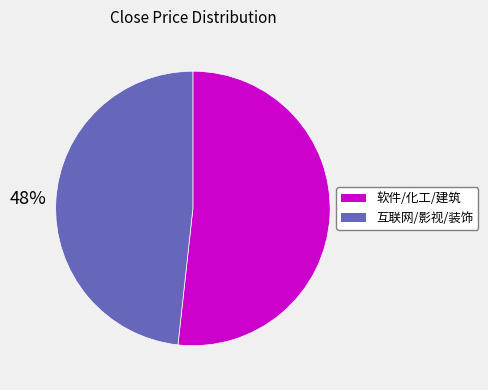

Does any single category account for the majority?

Yes